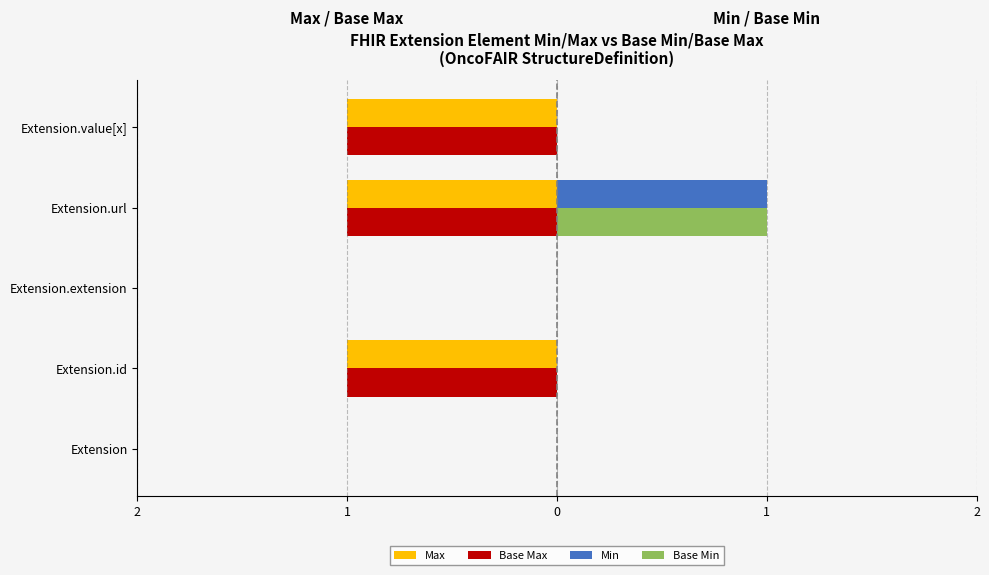

What are all the series names shown in the legend?

Max, Base Max, Min, Base Min